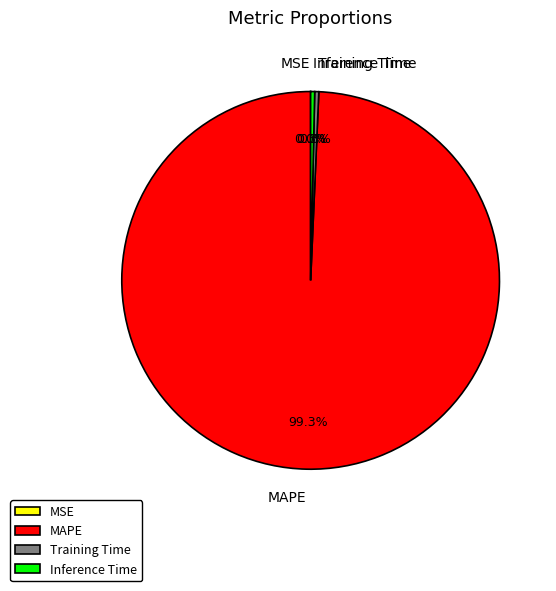

To the nearest percent, what is the average slice percentage?

25%